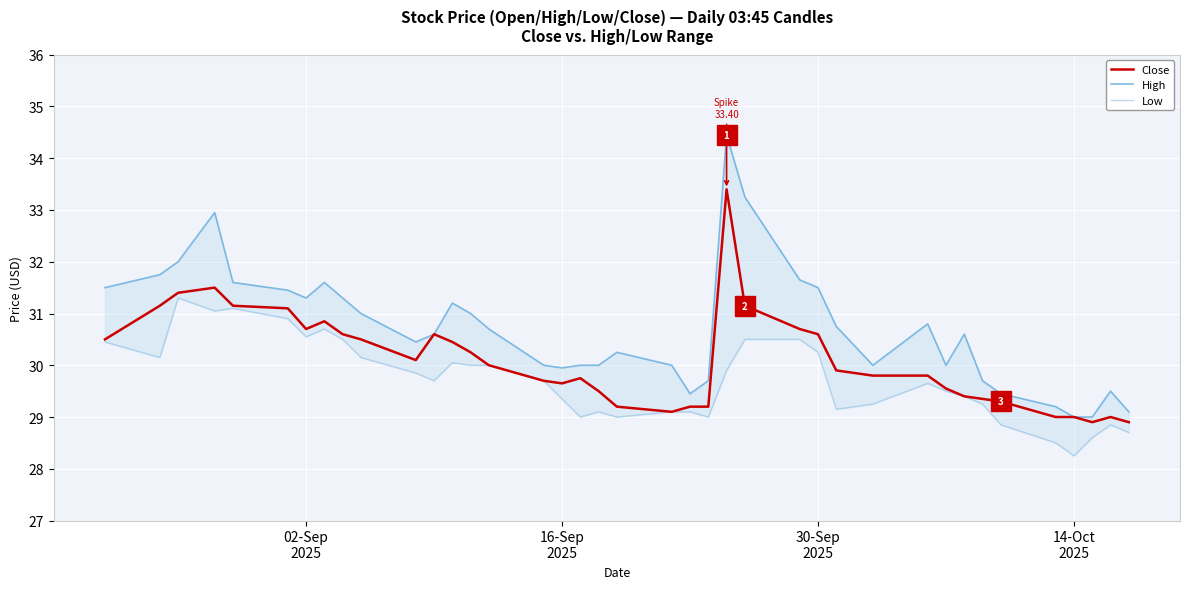

True or false: Low and Close cross at least once.

False